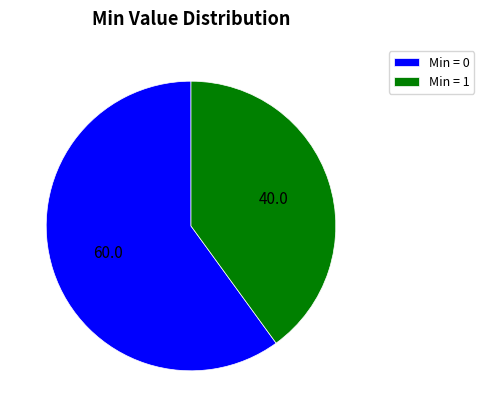

Which has a higher value, Min = 1 or Min = 0?

Min = 0